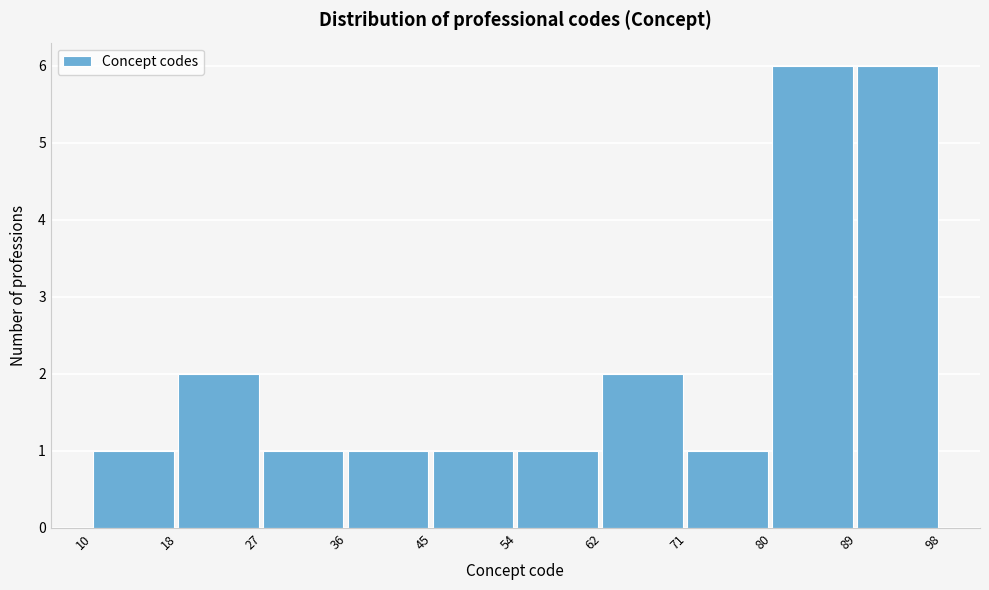

Reading left to right, transcribe this chart: for each bar, give the range it covers on the x-axis and its height. The values are not printed on the chart, so give them approximately, as read against the axis.

10 to 18: 1
18 to 27: 2
27 to 36: 1
36 to 45: 1
45 to 54: 1
54 to 62: 1
62 to 71: 2
71 to 80: 1
80 to 89: 6
89 to 98: 6